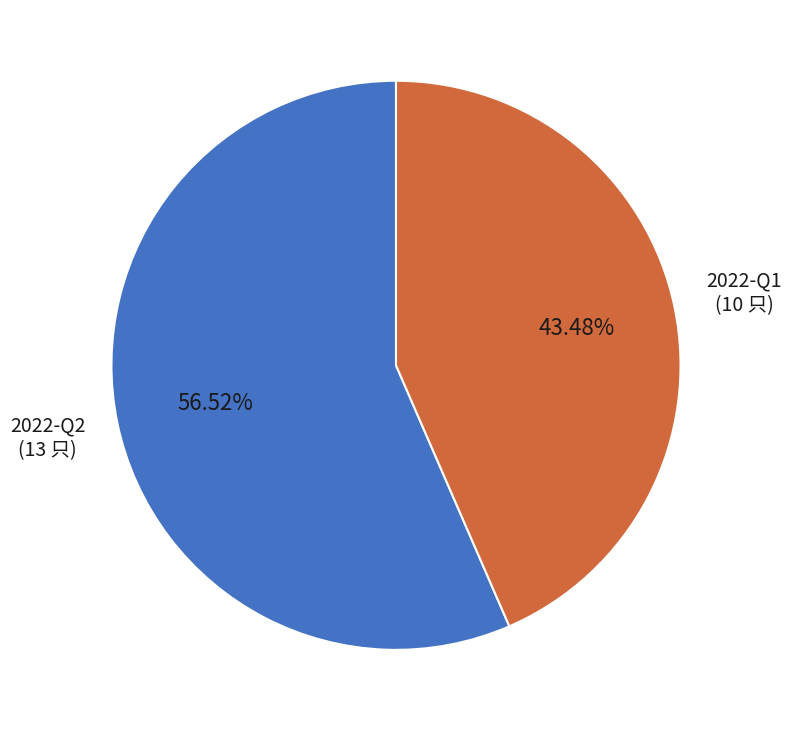

Count the number of slices in the pie.

2